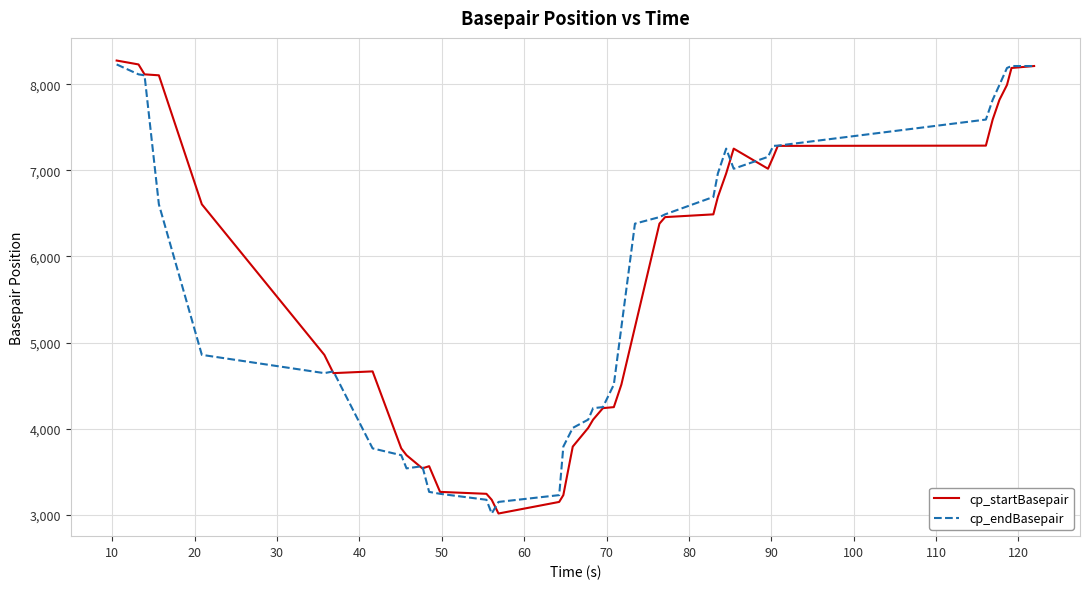

How many lines are shown in the chart?

2